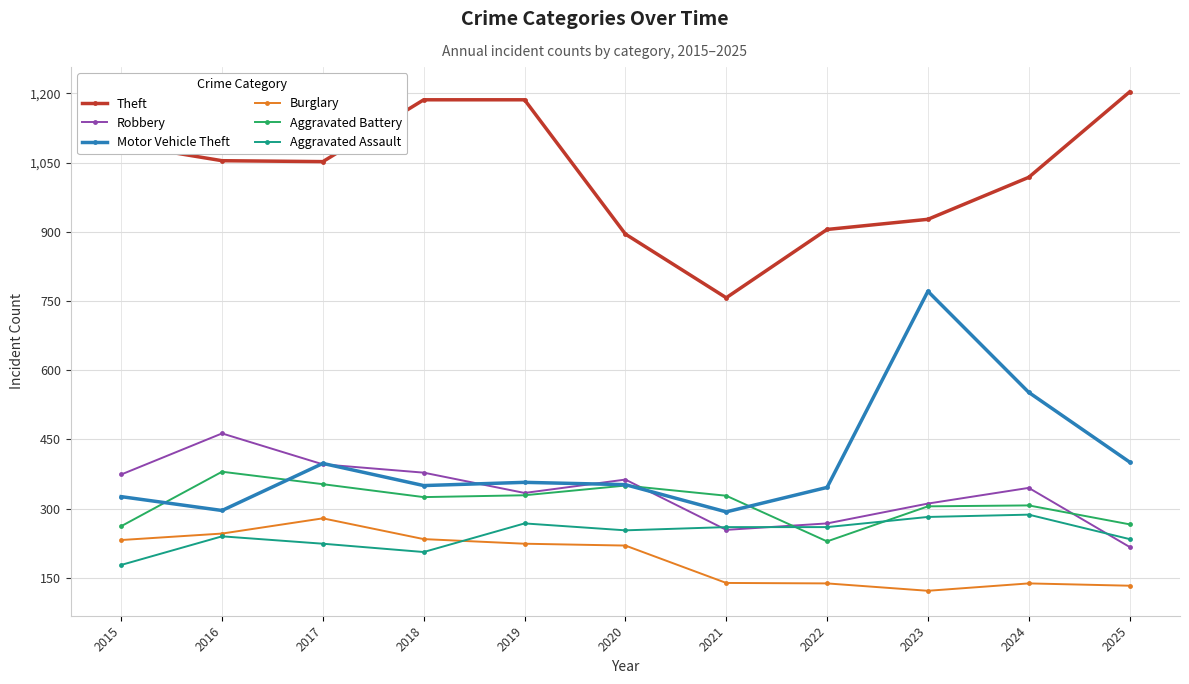

At which category does Burglary reach its first local peak?

2017